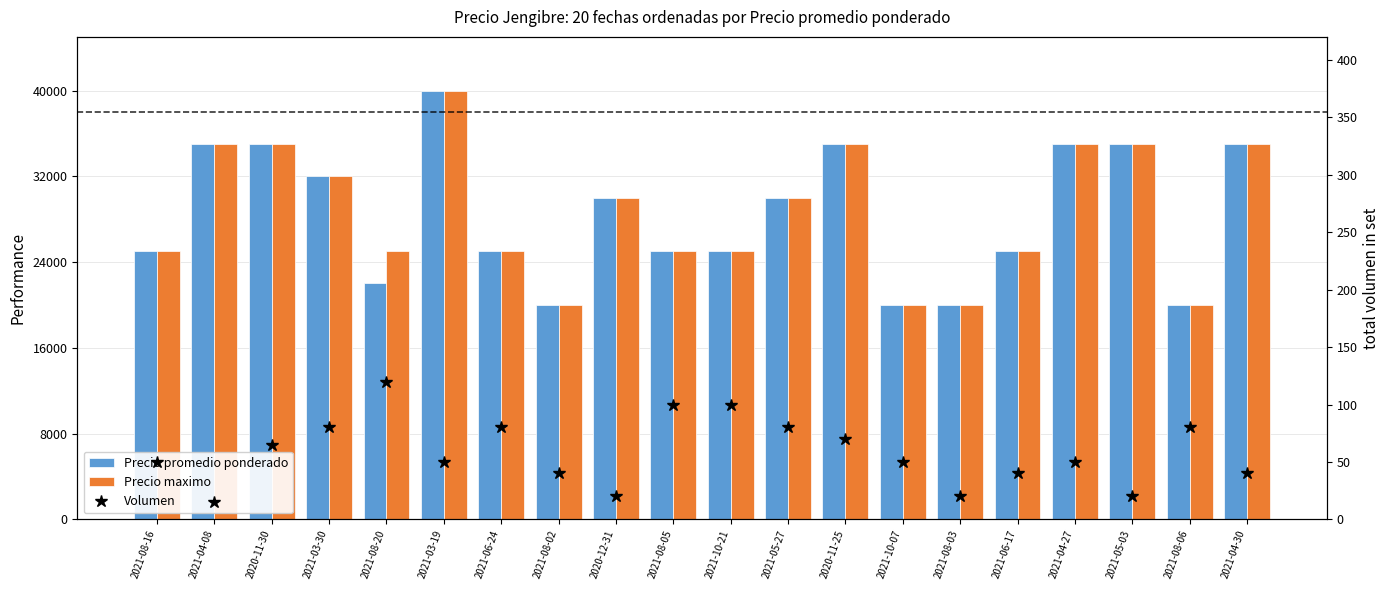

What is the average value of the Volumen series?

58